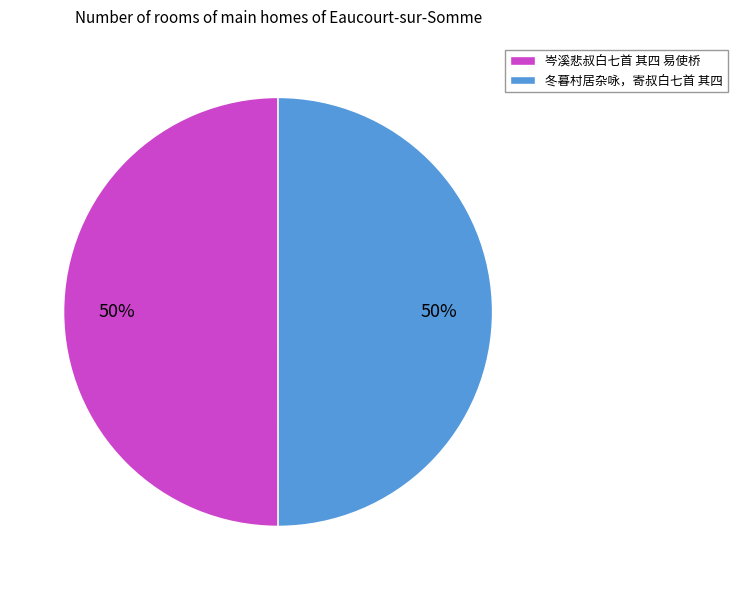

To the nearest percent, what portion does 冬暮村居杂咏，寄叔白七首 其四 represent?

50%